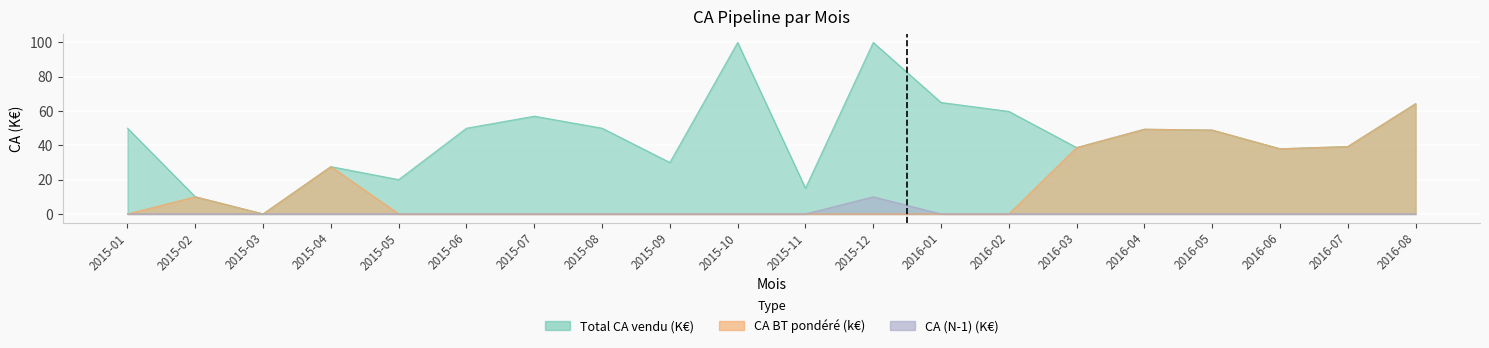

Between 2015-06 and 2016-05, which series saw the biggest shift?

CA BT pondéré (k€)